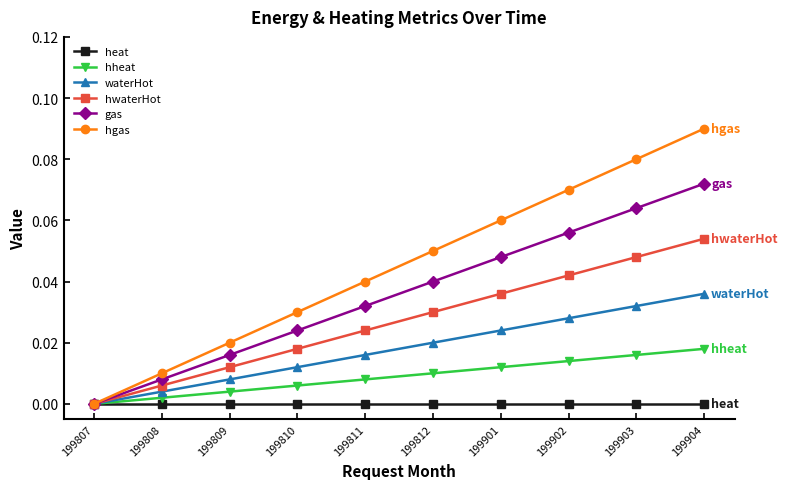

Reading left to right, extract all data points from this chart.

heat: 0.0	0.0	0.0	0.0	0.0	0.0	0.0	0.0	0.0	0.0
hheat: 0.0	0.0	0.0	0.0	0.0	0.0	0.0	0.0	0.0	0.0
waterHot: 0.0	0.0	0.0	0.0	0.0	0.0	0.0	0.0	0.0	0.0
hwaterHot: 0.0	0.0	0.0	0.0	0.0	0.0	0.0	0.0	0.0	0.1
gas: 0.0	0.0	0.0	0.0	0.0	0.0	0.0	0.1	0.1	0.1
hgas: 0.0	0.0	0.0	0.0	0.0	0.1	0.1	0.1	0.1	0.1